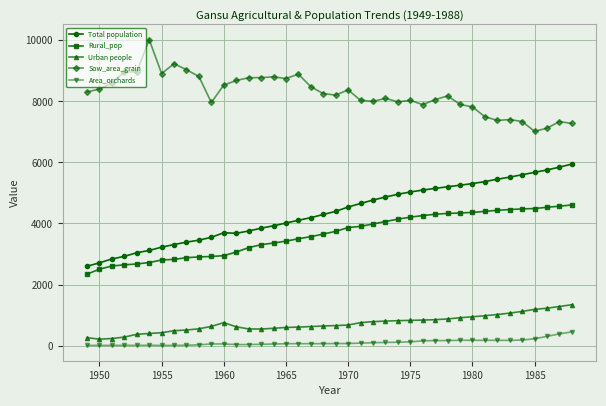

Which series has the largest total across all categories?

Sow_area_grain